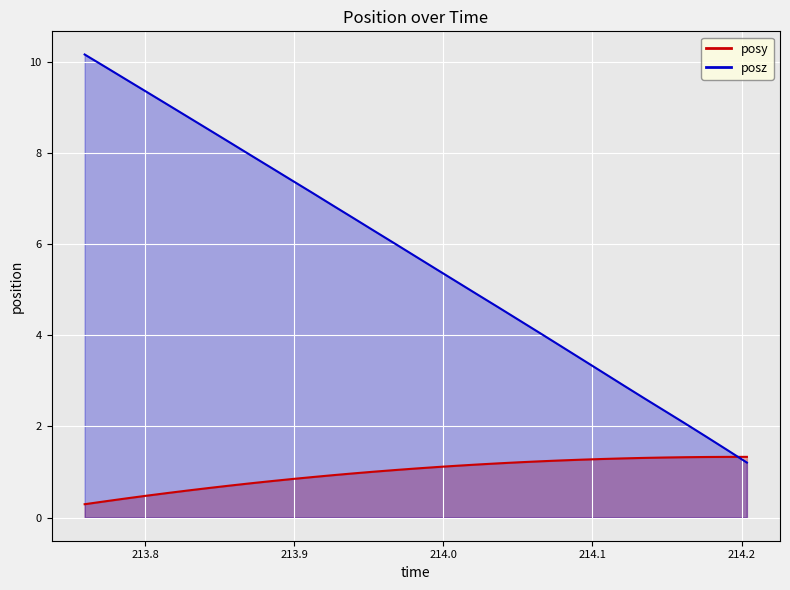

Rank the categories by posy value from lowest to highest.

213.7595, 213.7736, 213.7877, 213.8015, 213.8153, 213.8291, 213.8429, 213.8567, 213.8708, 213.8845, 213.8984, 213.9124, 213.9261, 213.9398, 213.9537, 213.9677, 213.9817, 213.9956, 214.0095, 214.0234, 214.0374, 214.0509, 214.0652, 214.0792, 214.093, 214.1067, 214.1207, 214.1346, 214.1487, 214.162, 214.176, 214.1899, 214.2036